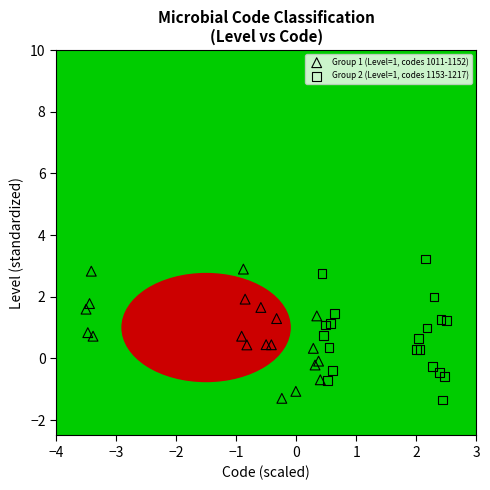

What are all the series names shown in the legend?

Group 1 (Level=1, codes 1011-1152), Group 2 (Level=1, codes 1153-1217)